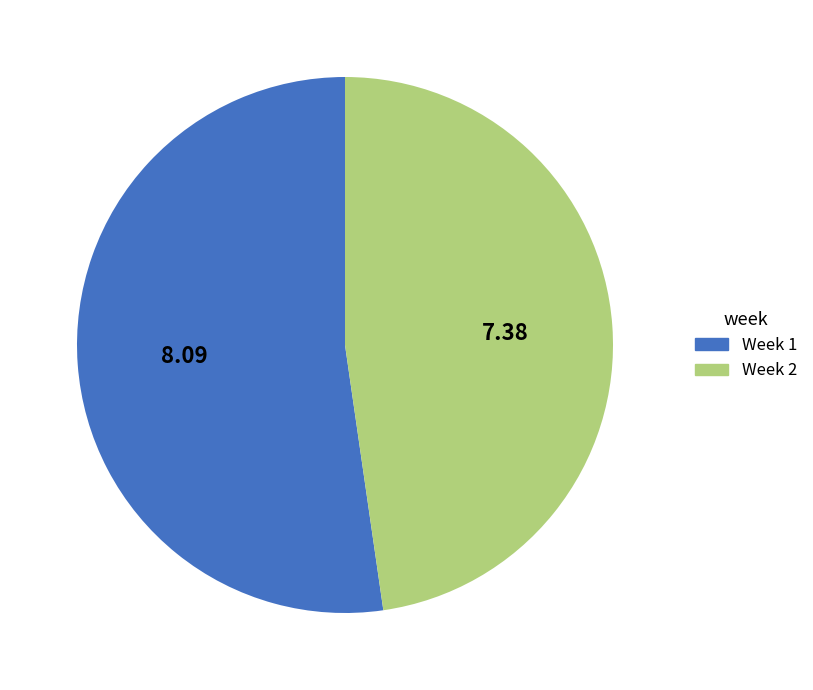

How many slices are in this pie chart?

2